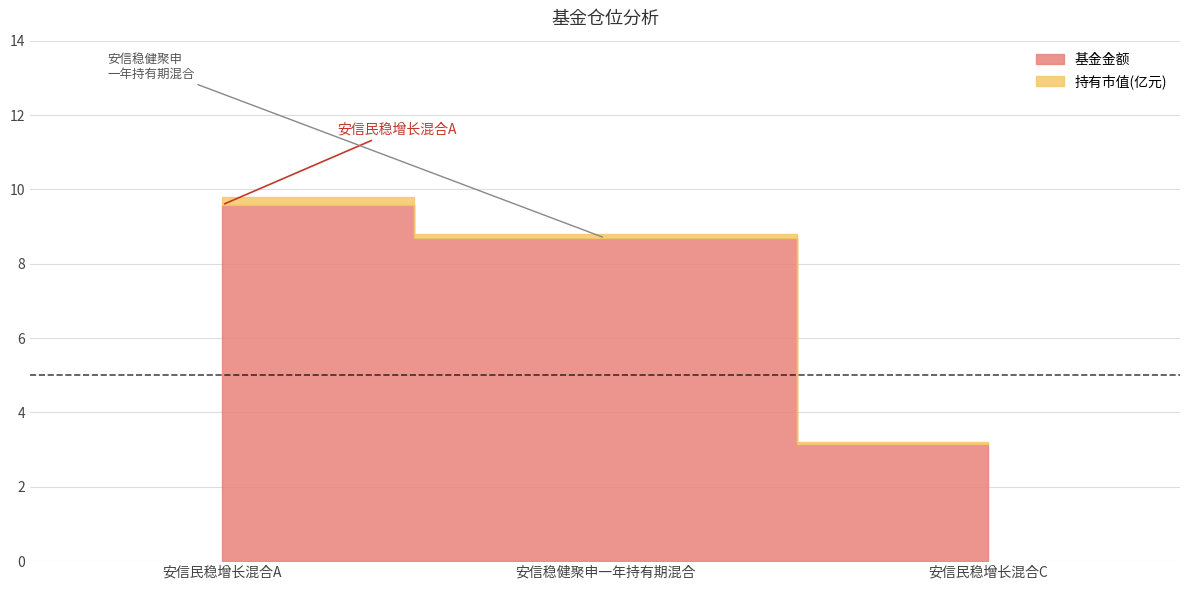

Which series has the widest spread of values?

基金金额